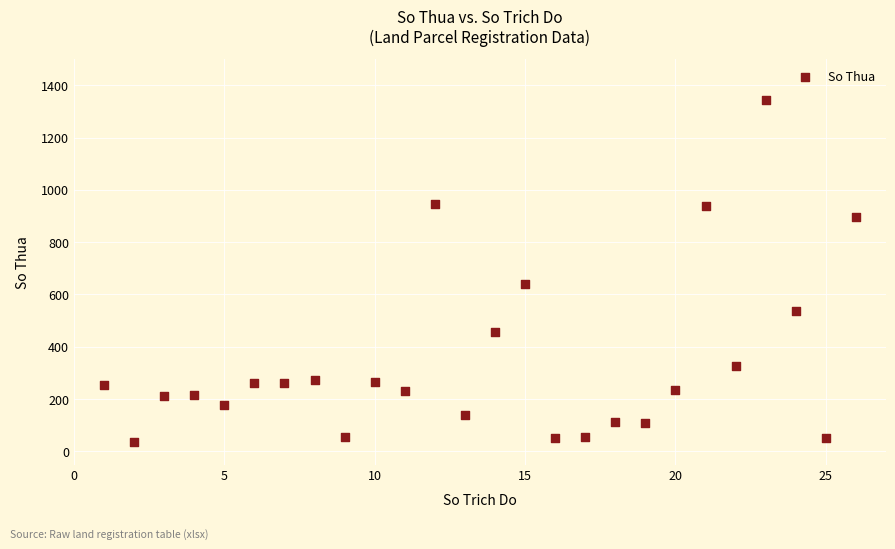

What is the range of X values (max minus min)?

25